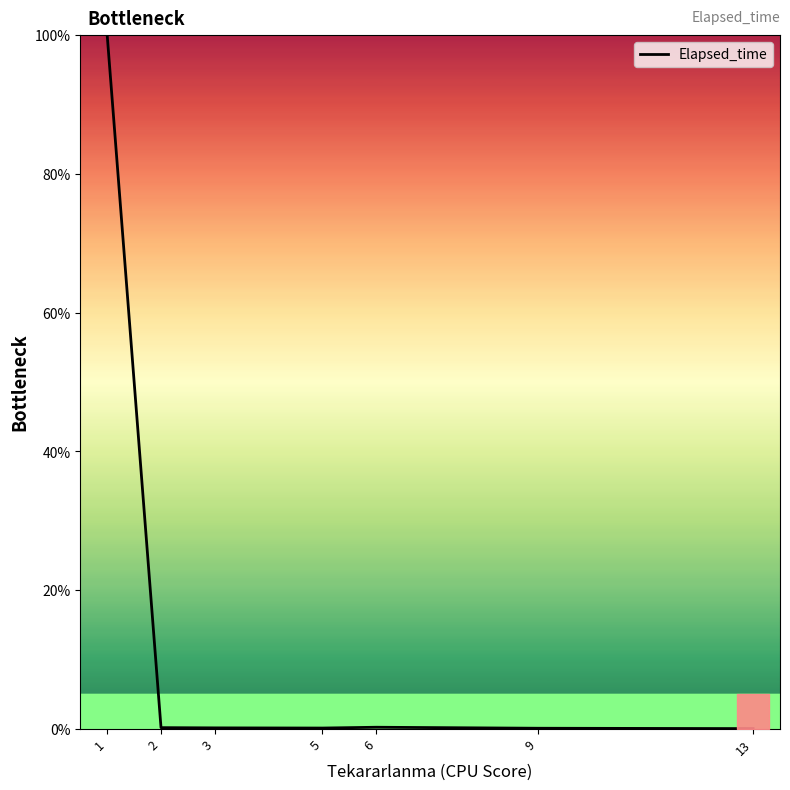

What is the maximum value shown in the chart?

100.0